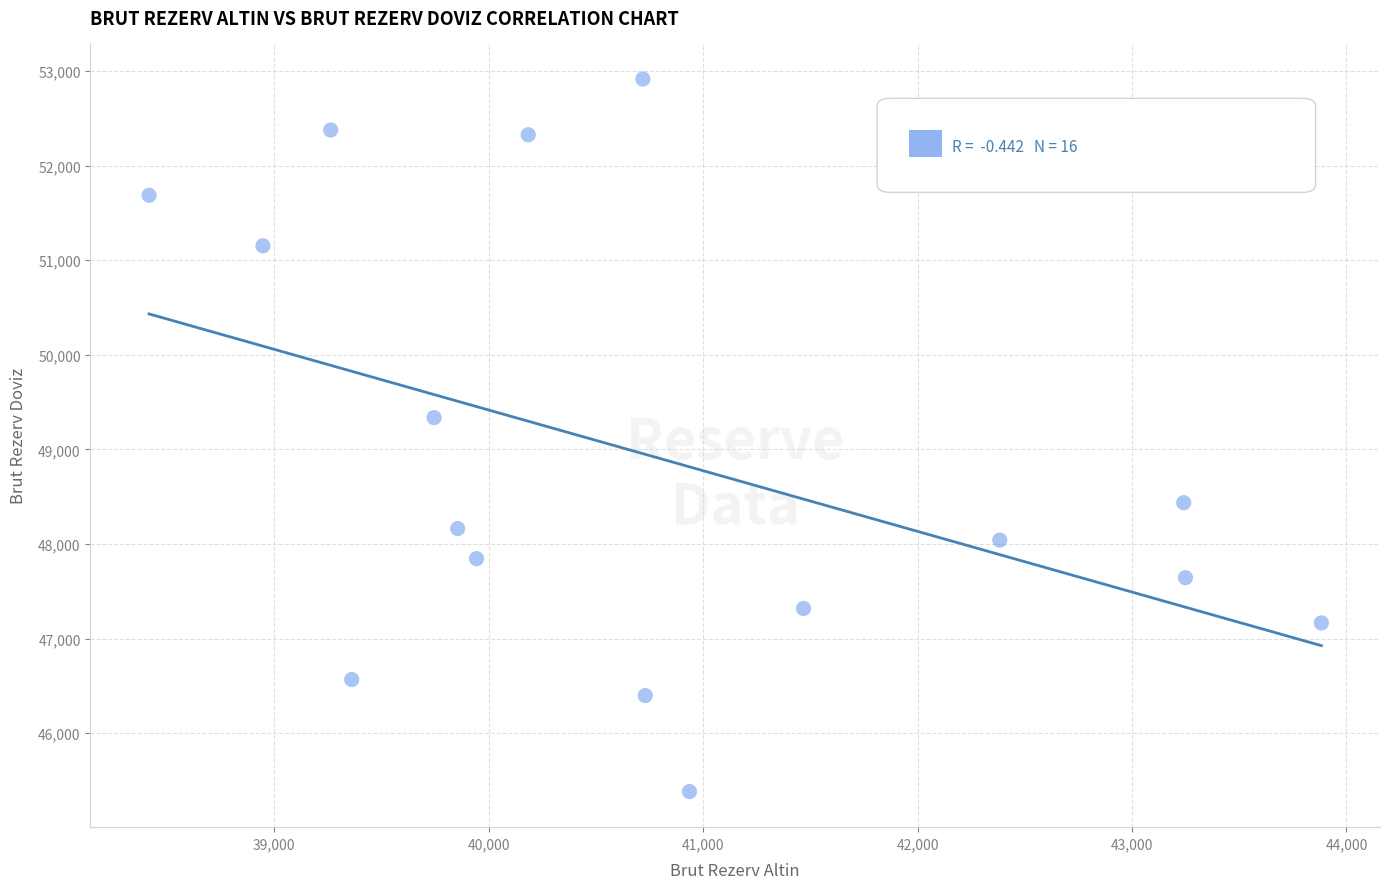

What Y value in the scatter plot is closest to 49149?

49336.6